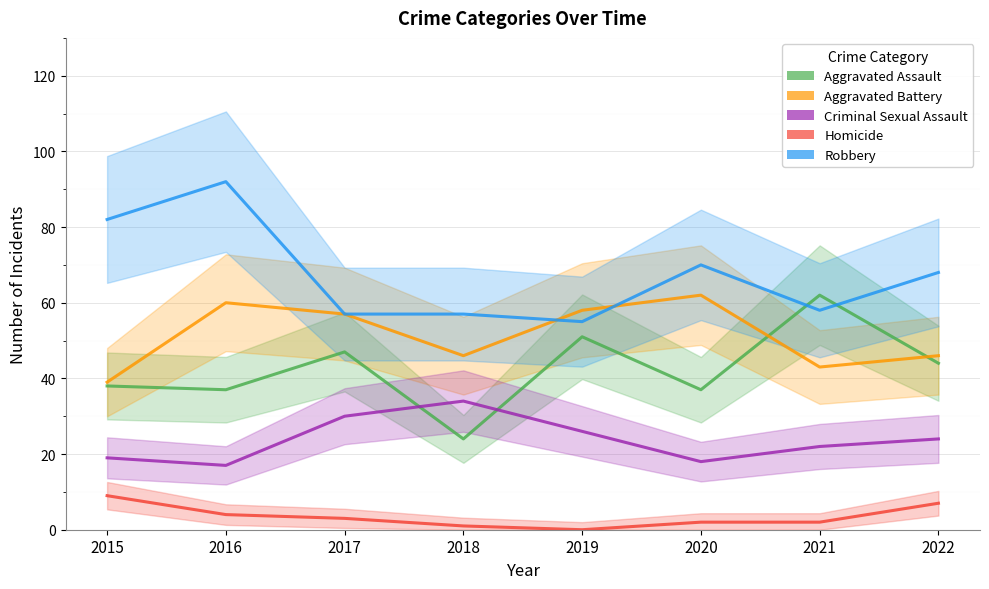

What is the value of the Aggravated Battery point at the 6th from the left?

62